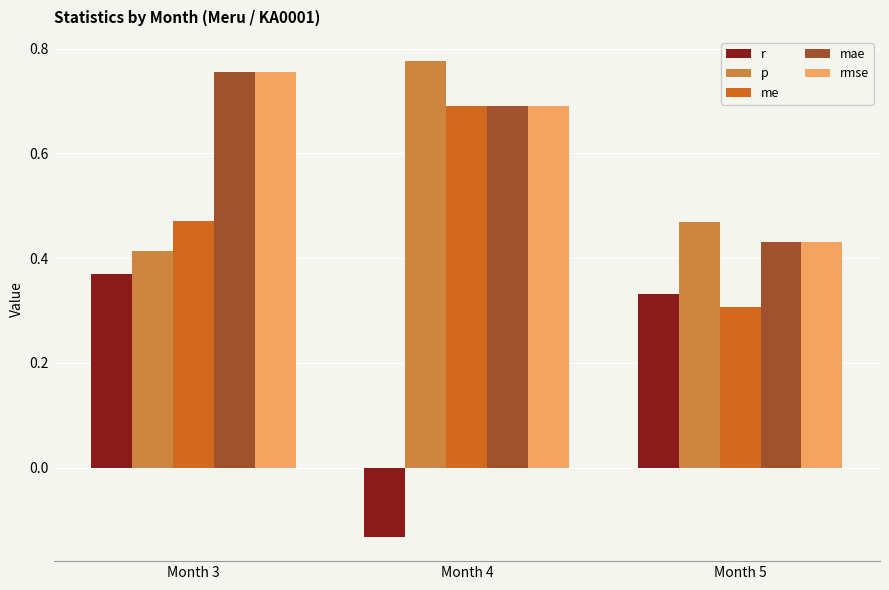

At which label does rmse reach its peak?

Month 3